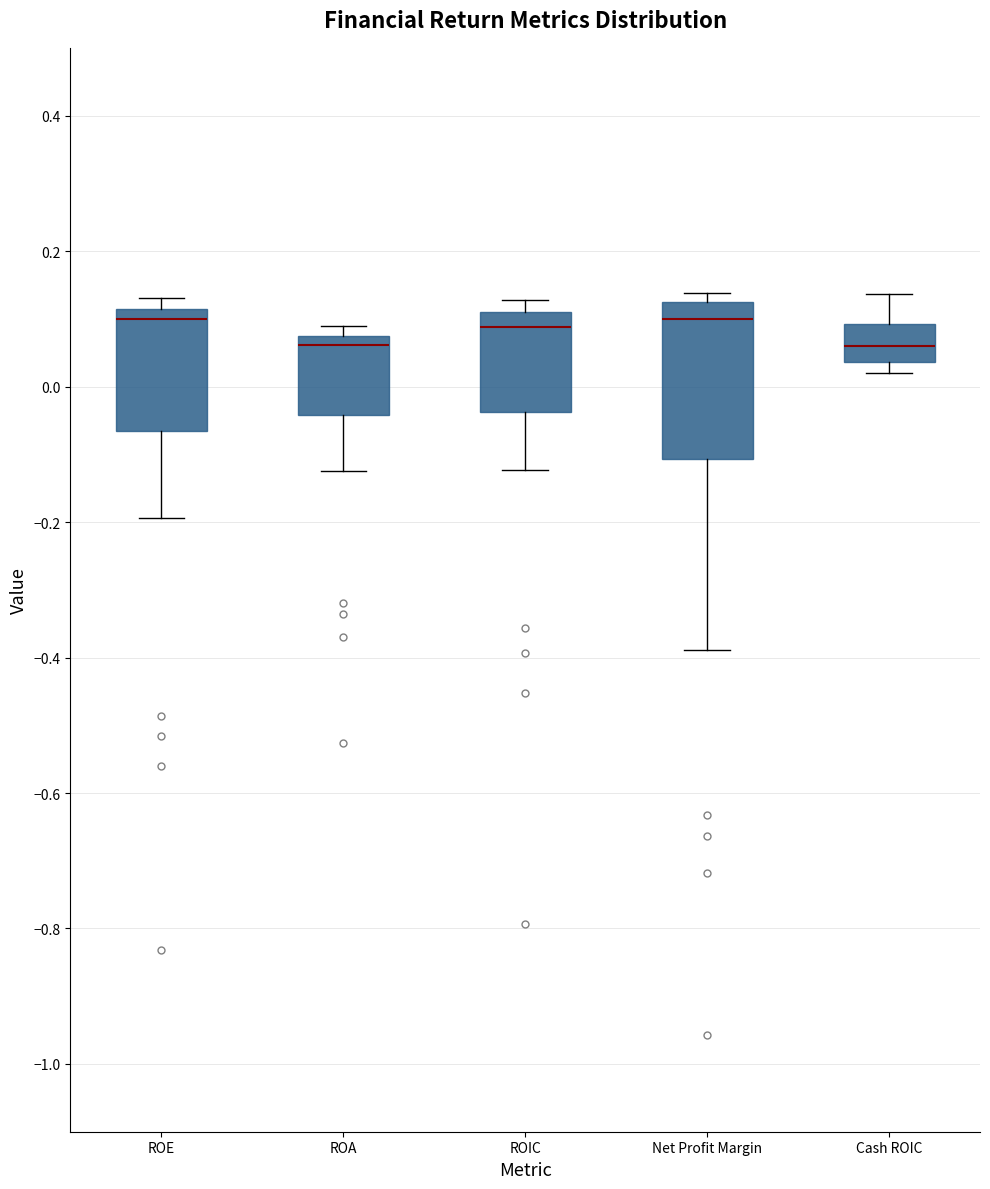

Where does the median line of the box for ROIC sit on the y-axis? The values are not printed on the chart, so give them approximately, as read against the axis.

0.08